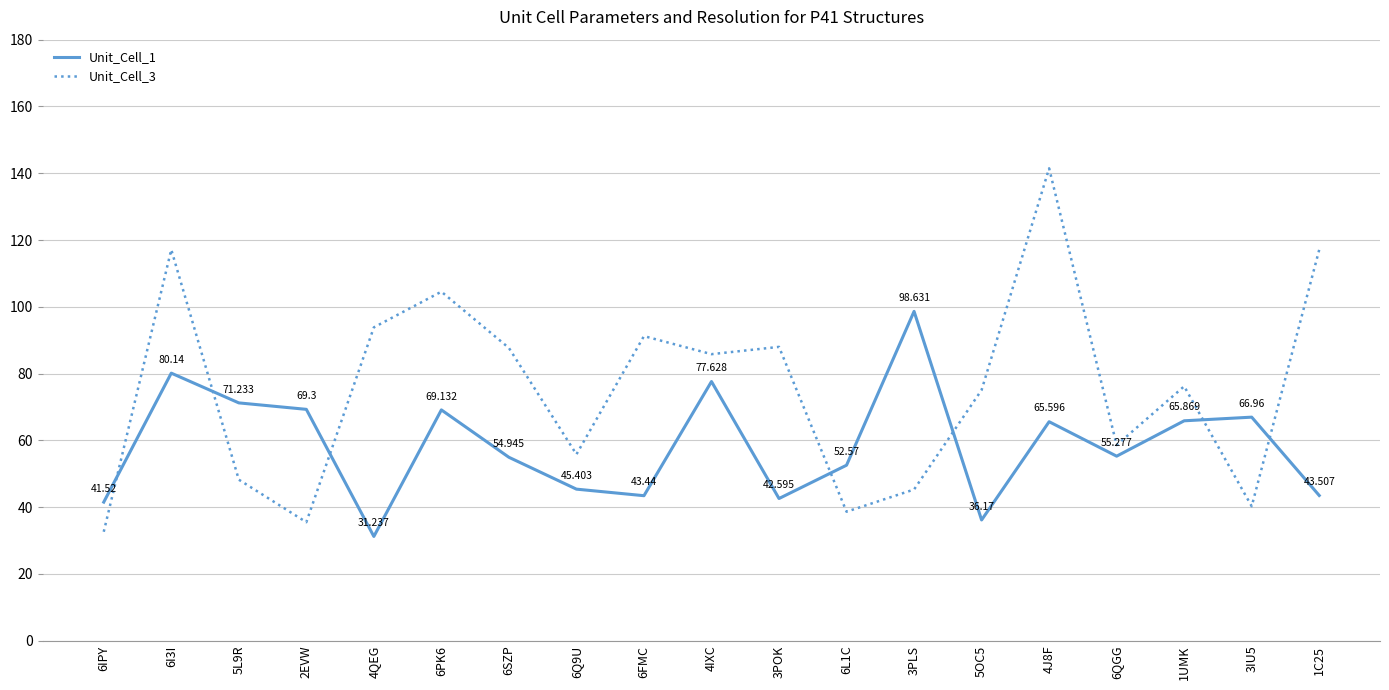

Which category has the highest value across all series?

4J8F